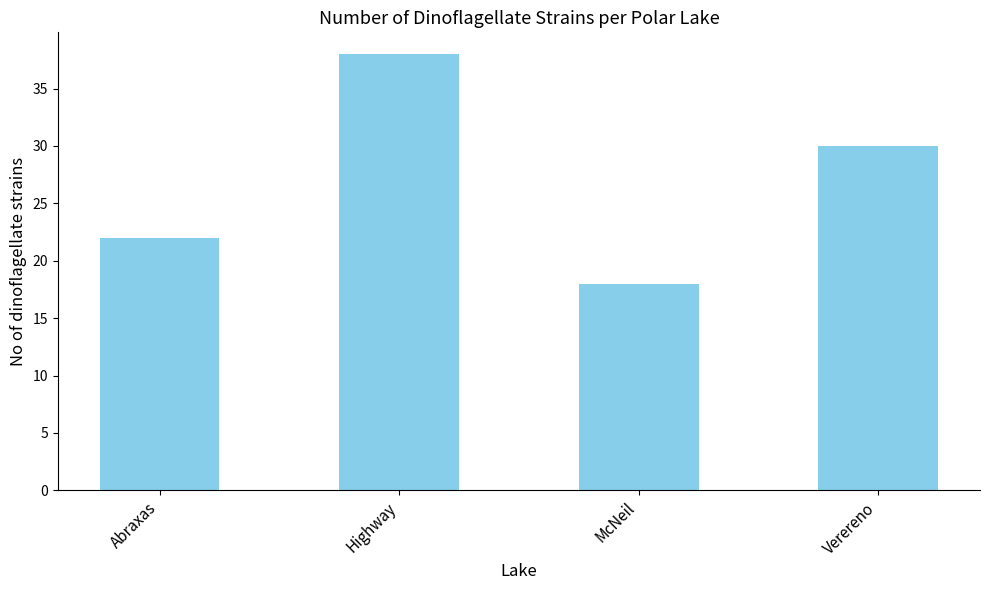

True or false: the data shows 30 at Verereno.

True